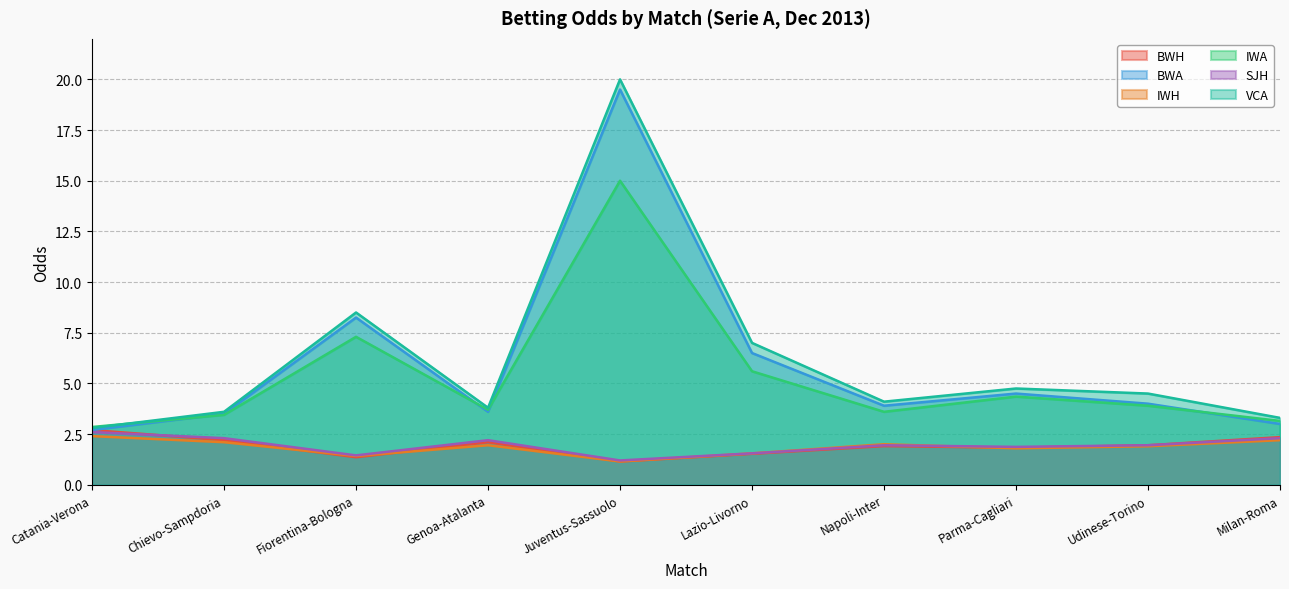

True or false: IWH has a value of 2.0 at Napoli-Inter.

True